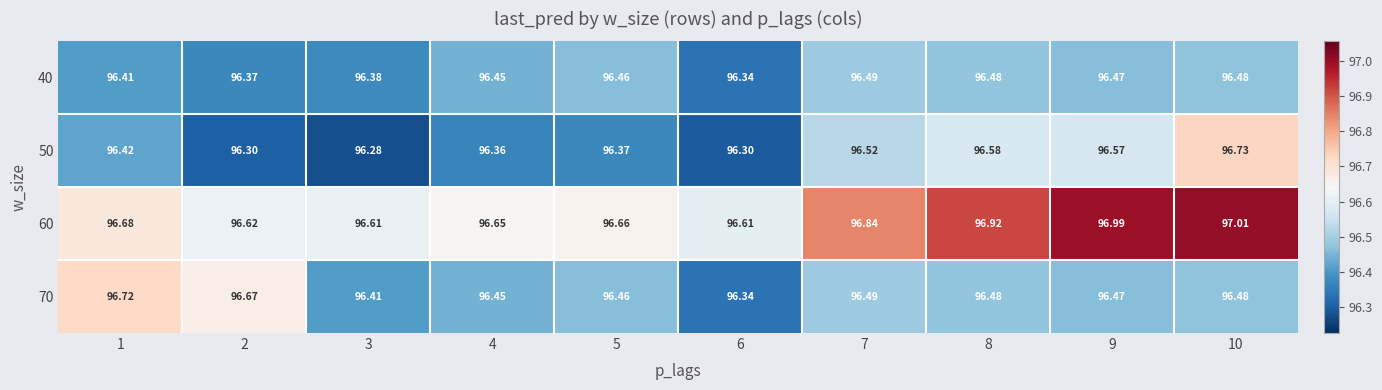

Is the value of 50 at 2 greater than the value of 60 at 10?

No